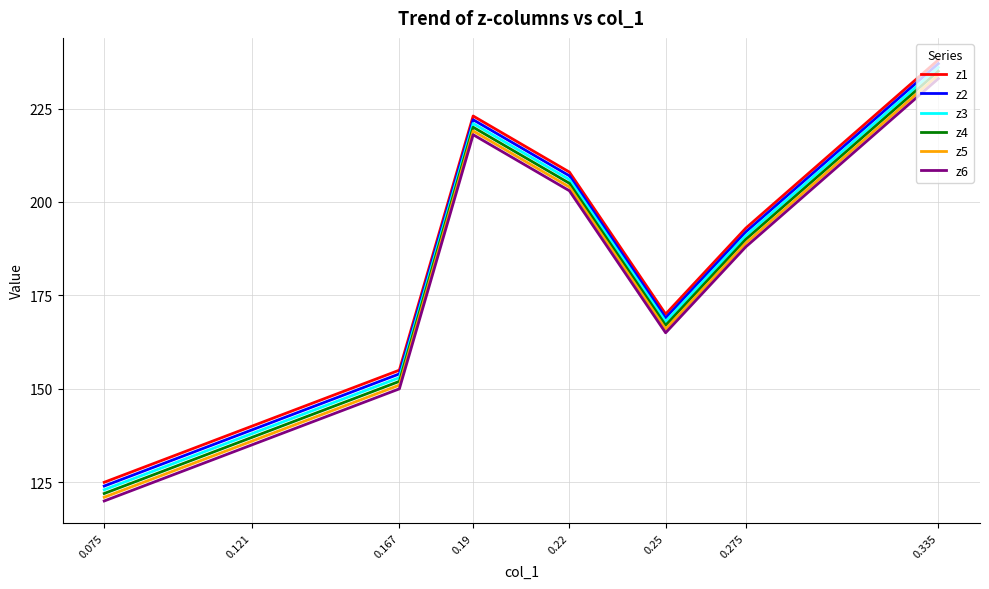

At which category does the chart reach its peak across all series?

0.335